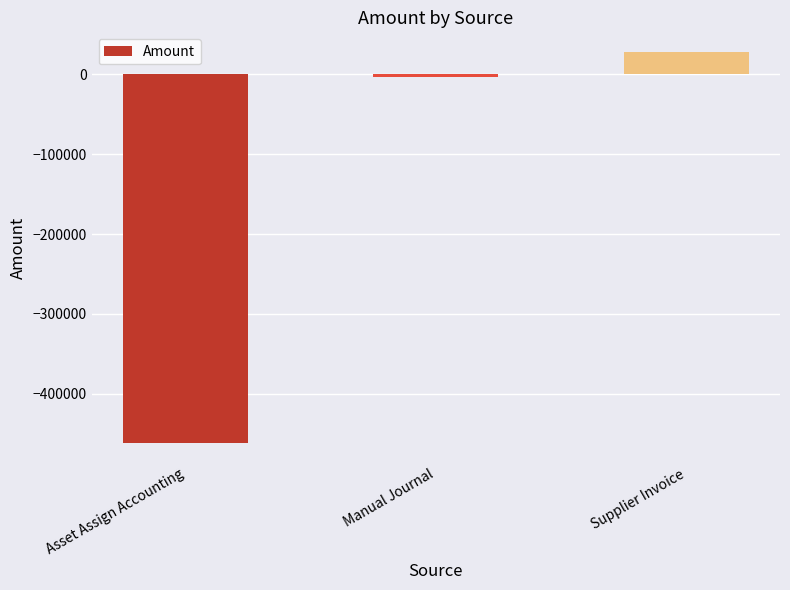

What value does the data have at Asset Assign Accounting?

-461823.0